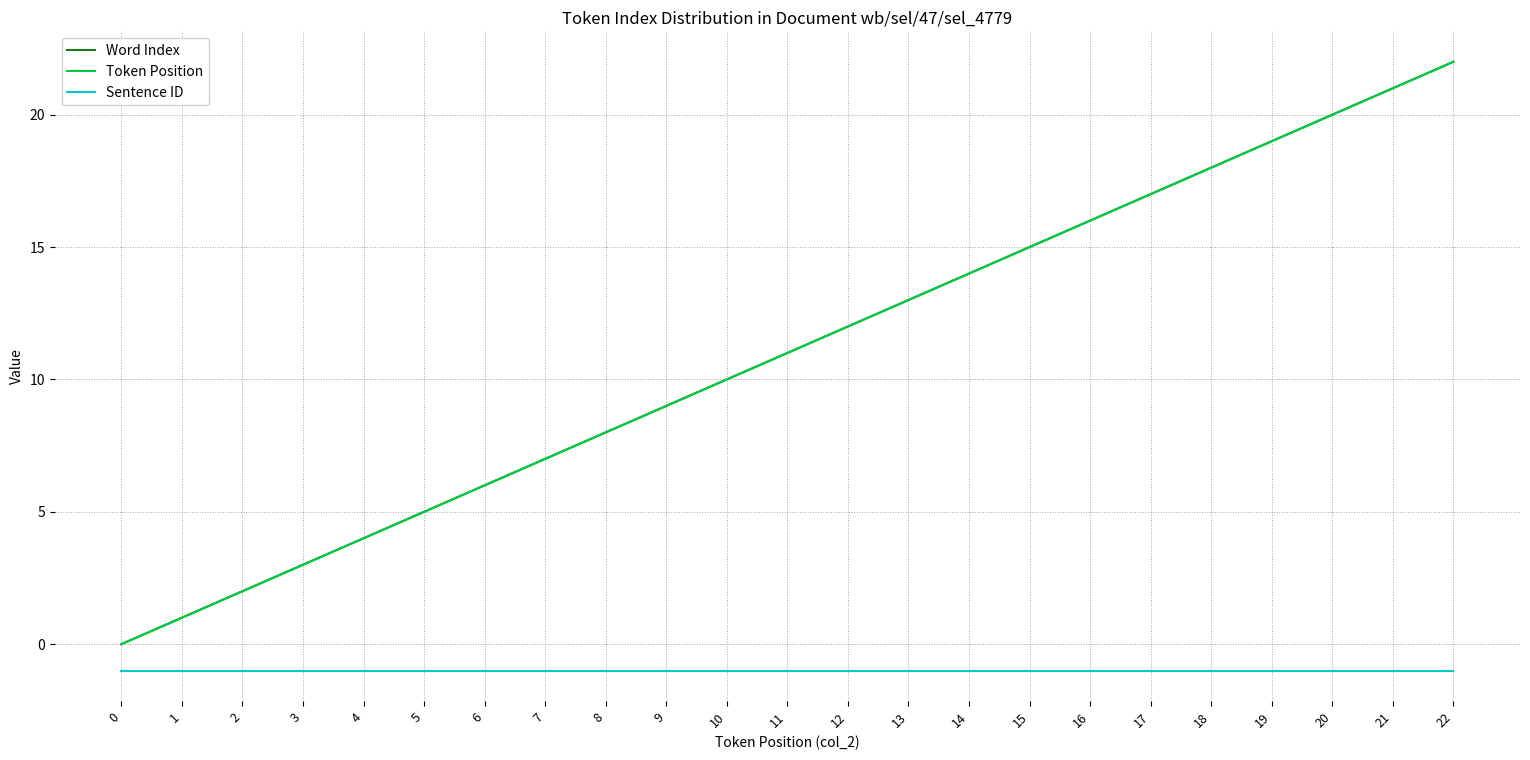

True or false: Sentence ID and Token Position intersect in this chart.

False